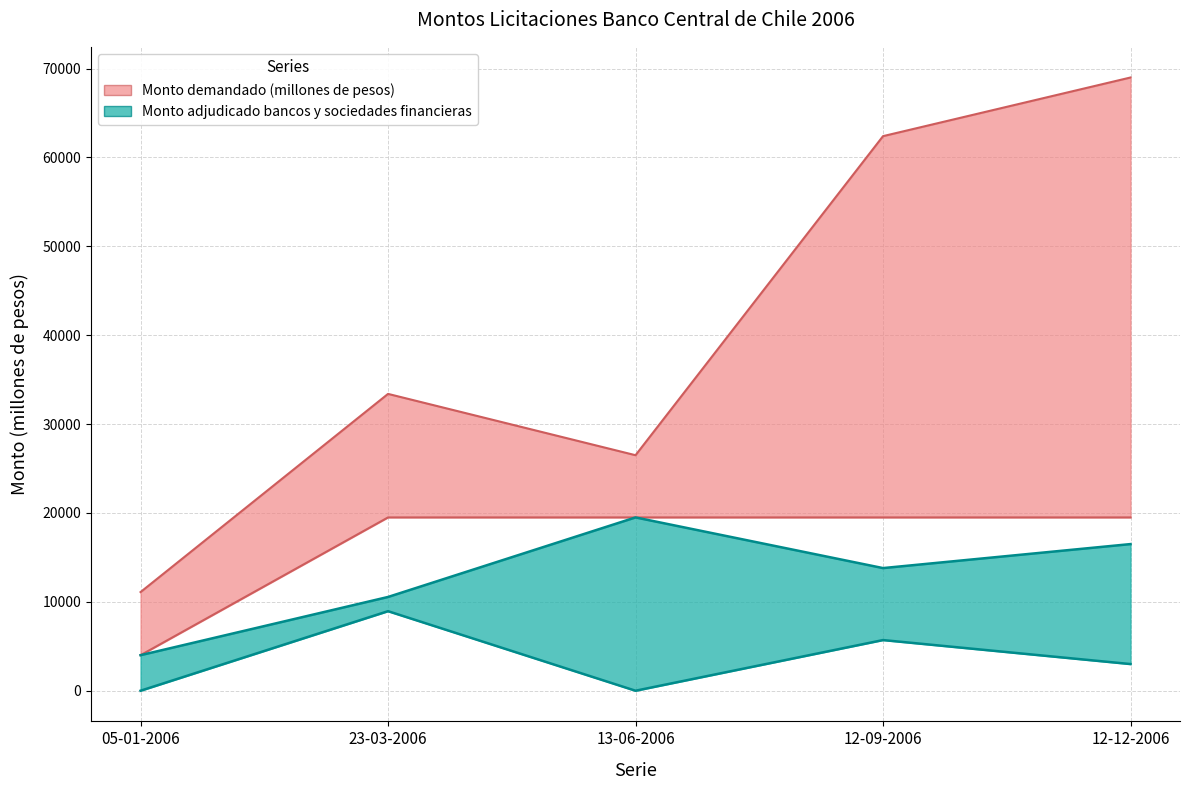

Reading left to right, extract all data points from this chart.

Monto demandado (millones de pesos): 11100	33400	26500	62400	69000
Total monto adjudicado (millones de pesos): 4000	19500	19500	19500	19500
Monto adjudicado bancos y sociedades financieras: 4000	10550	19500	13800	16500
Monto adjudicado AFP y otros: 0	8950	0	5700	3000